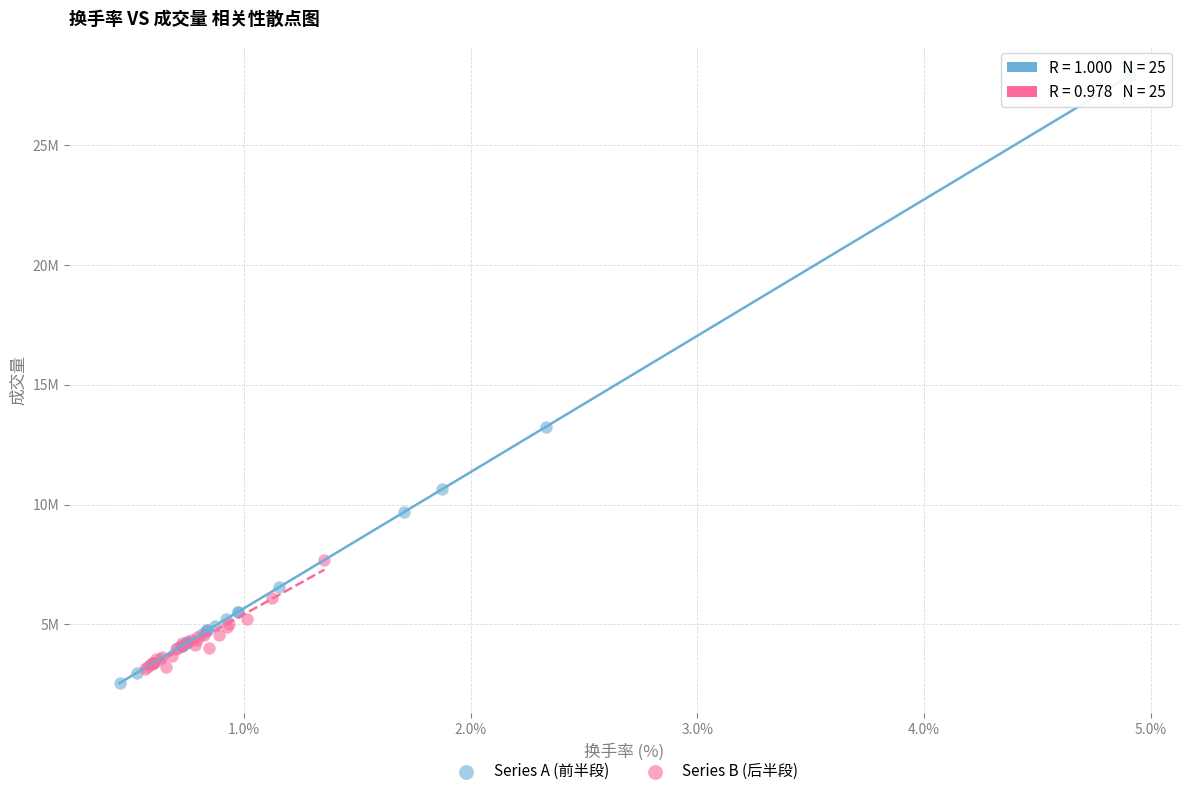

Which series reaches the maximum Y coordinate?

Series A (前半段)